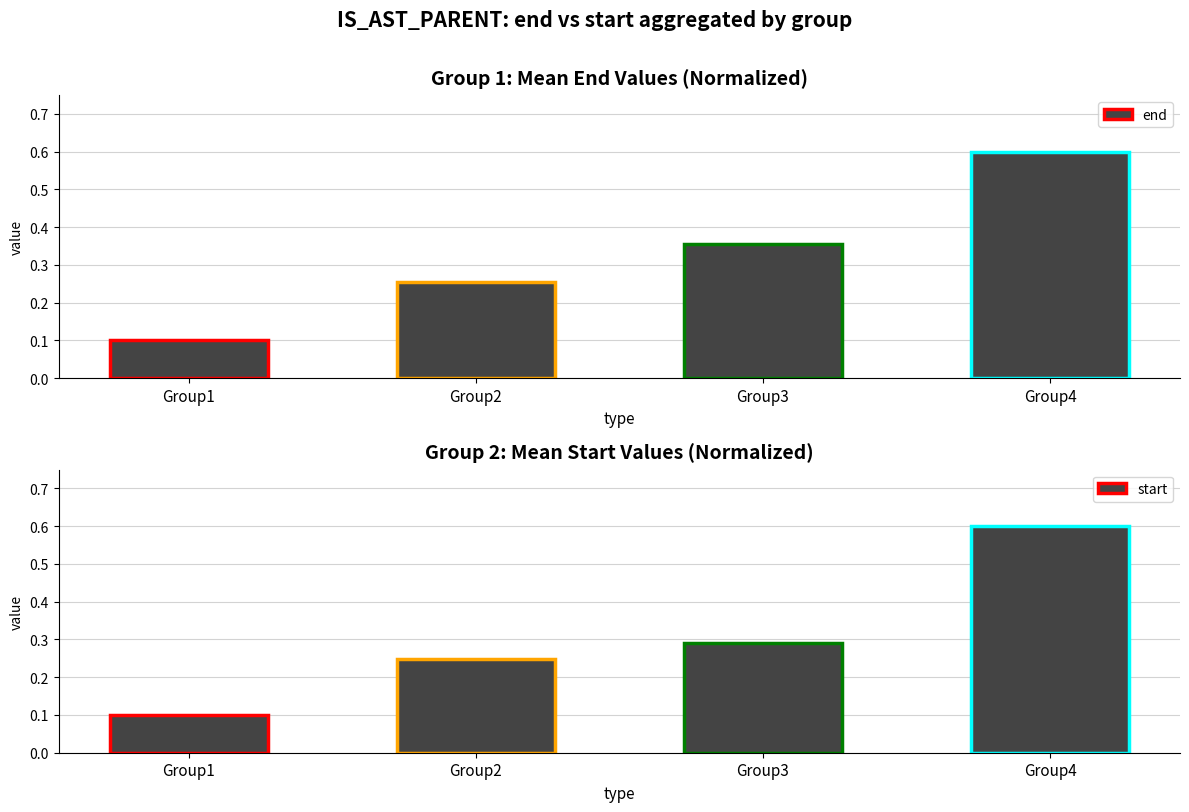

True or false: end has a value of 0.5 at Group2.

False